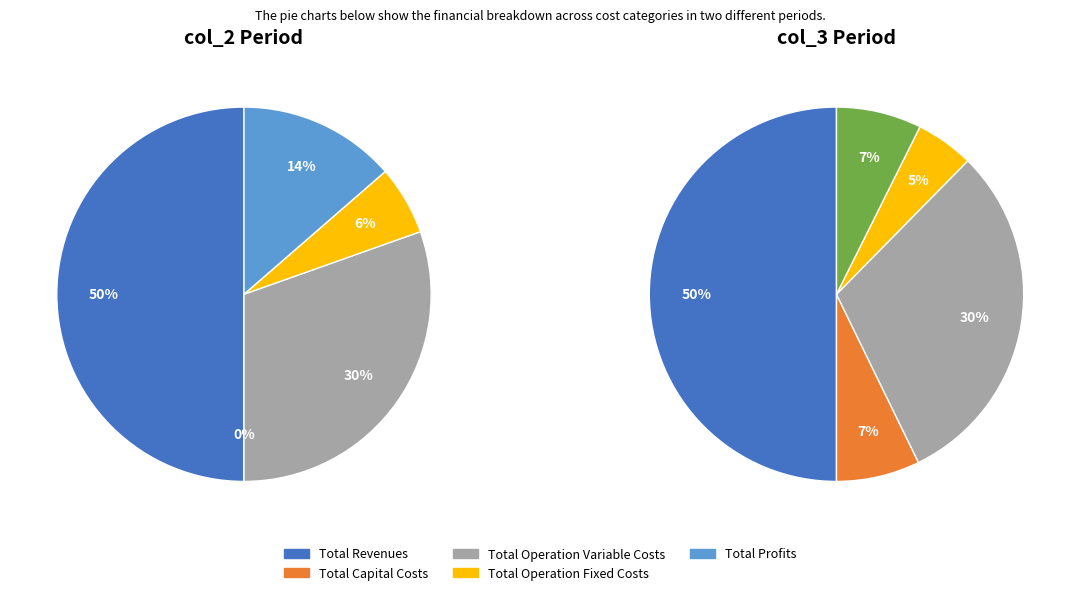

How many slices are in this pie chart?

5